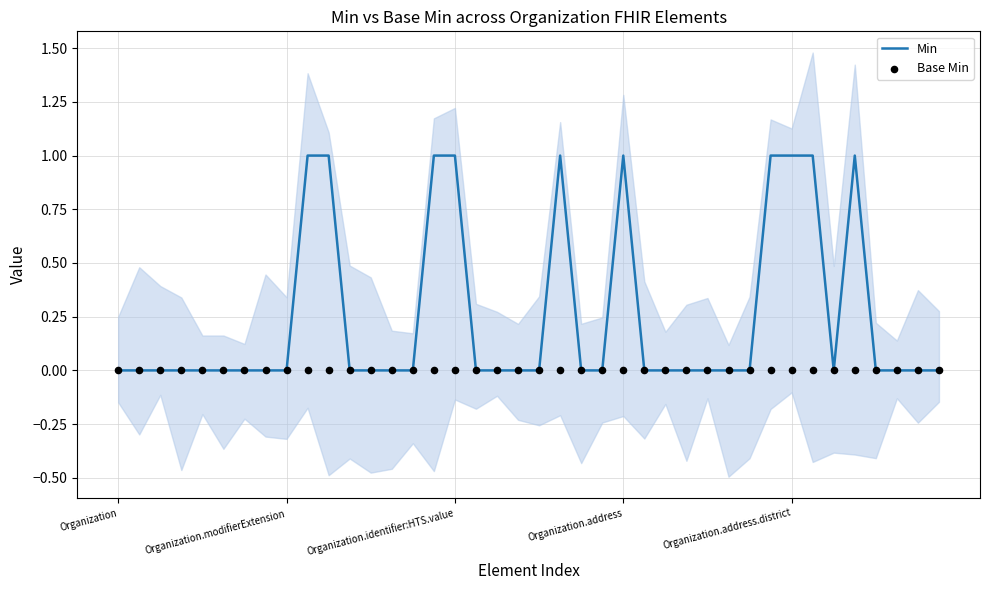

At how many categories does at least one series exceed 0?

10